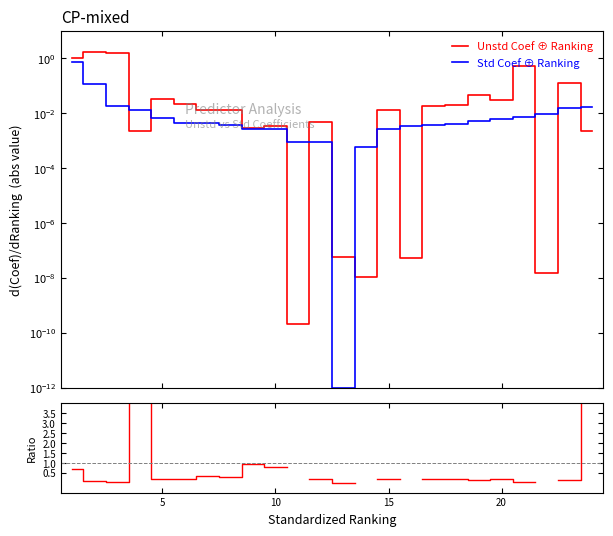

What is the highest value of the Unstandardized Coef series?

1.7